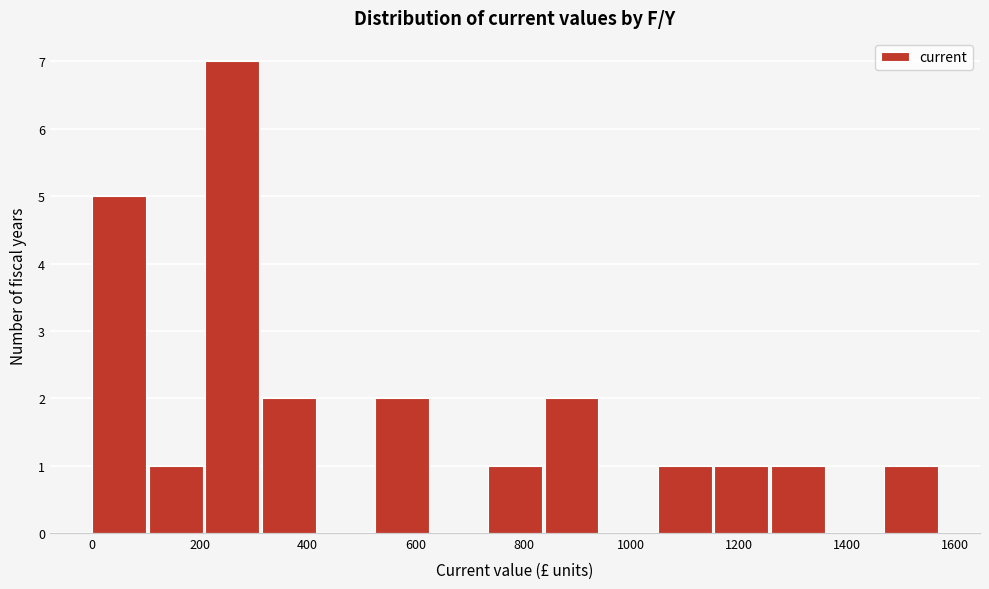

What is the height of the bar covering 1160 to 1260 on the x-axis? Neither the bar edges nor the heights are printed on the chart, so give them approximately, as read against the axes.

1